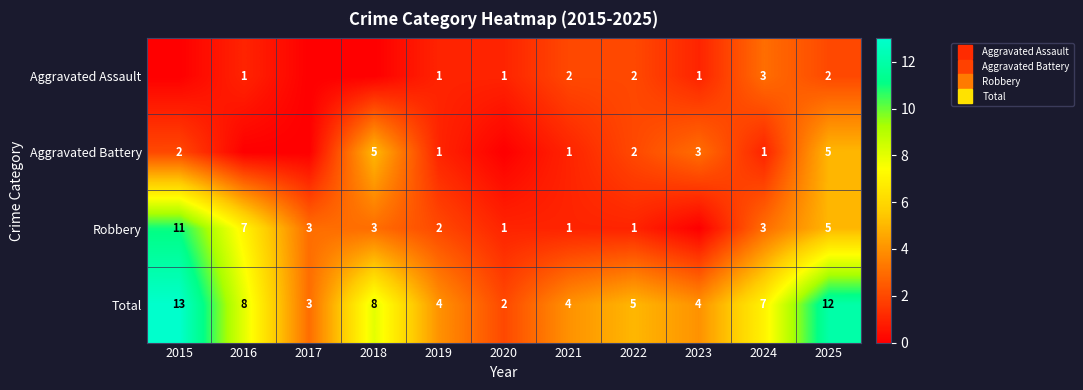

What is the sum of all Robbery values?

37